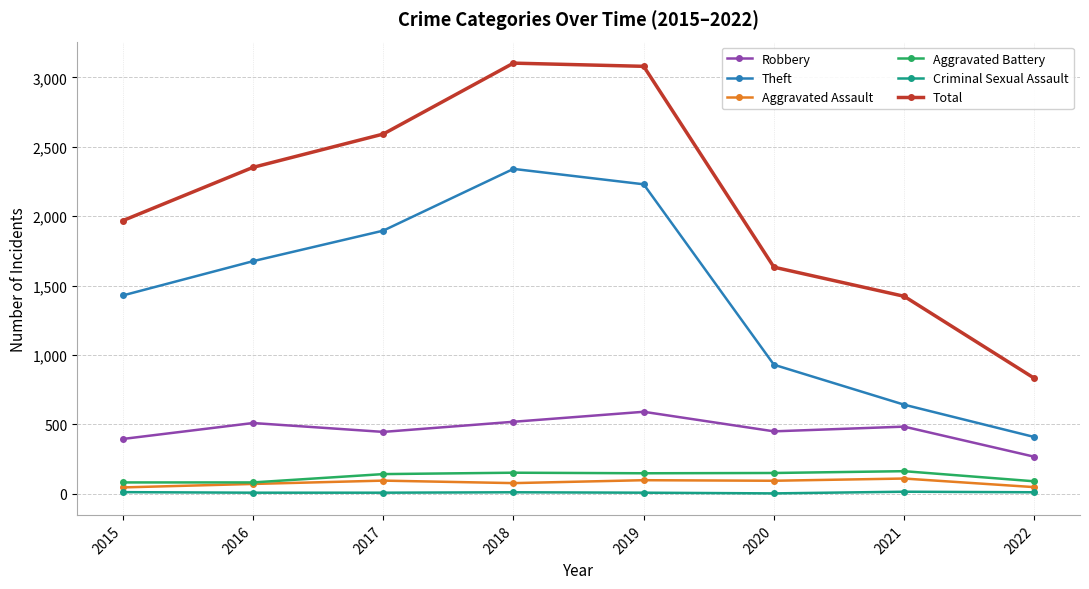

Where is Total nearest to the value 1967?

2015